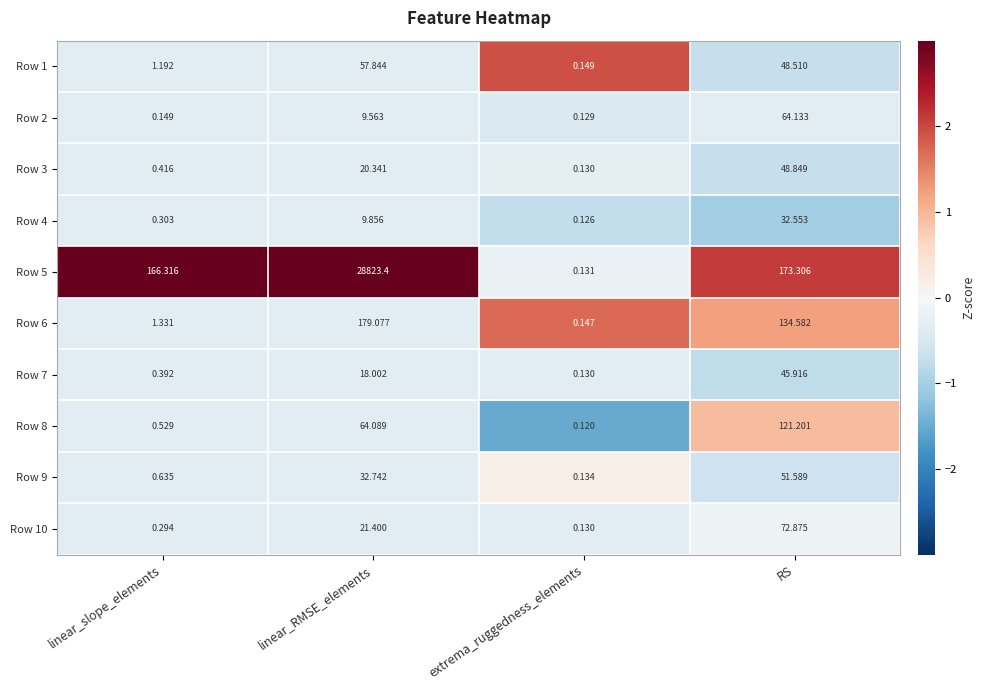

At which category is the sum across all series the highest?

linear_RMSE_elements